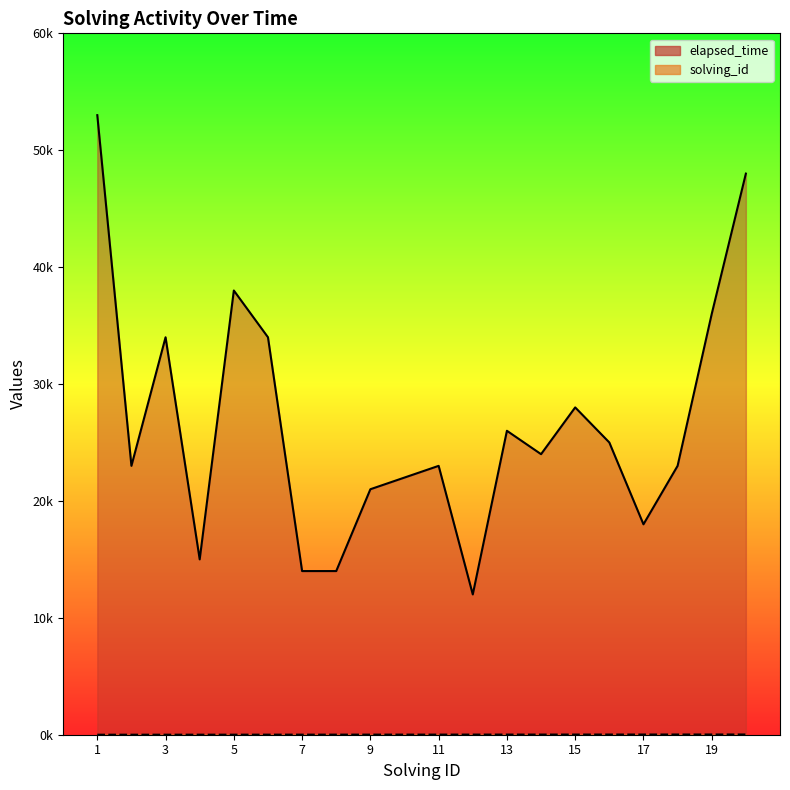

Is the value of solving_id at 13 greater than the value of elapsed_time at 4?

No